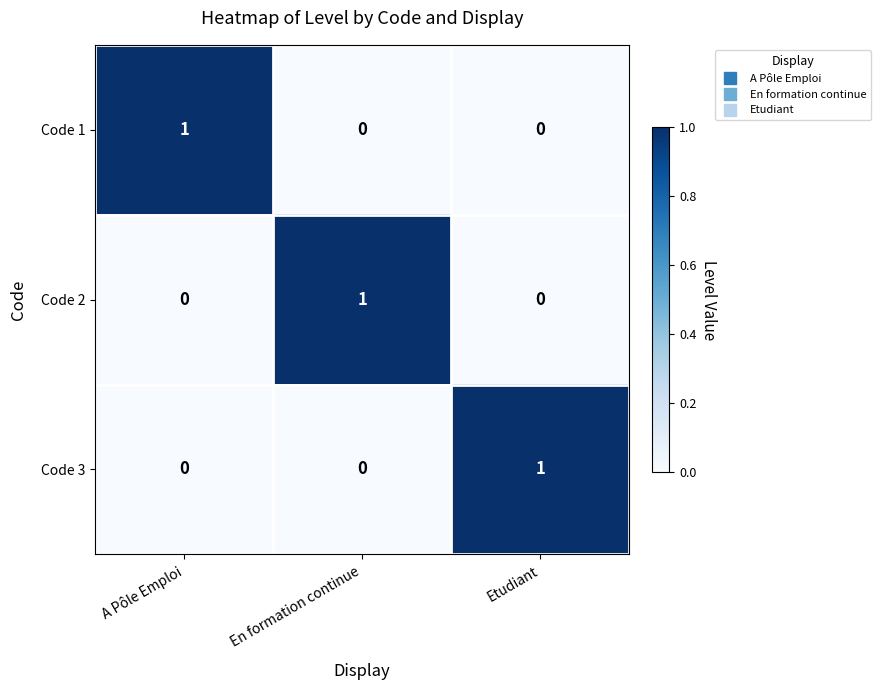

How many Code 1 values are between 0 and 1?

3